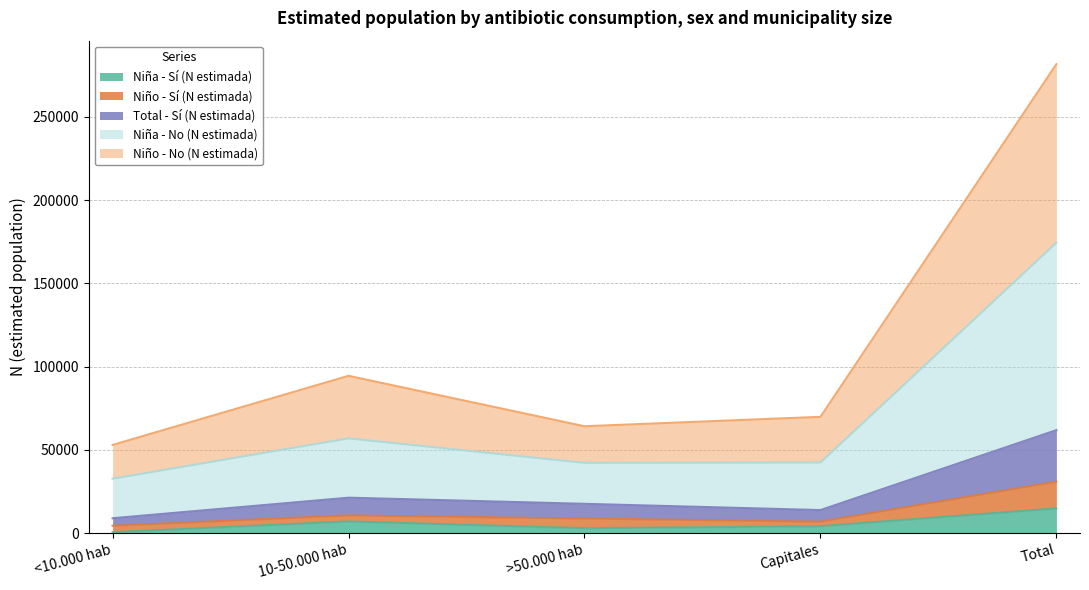

What is the highest value of the Niña - Sí (N estimada) series?

14895